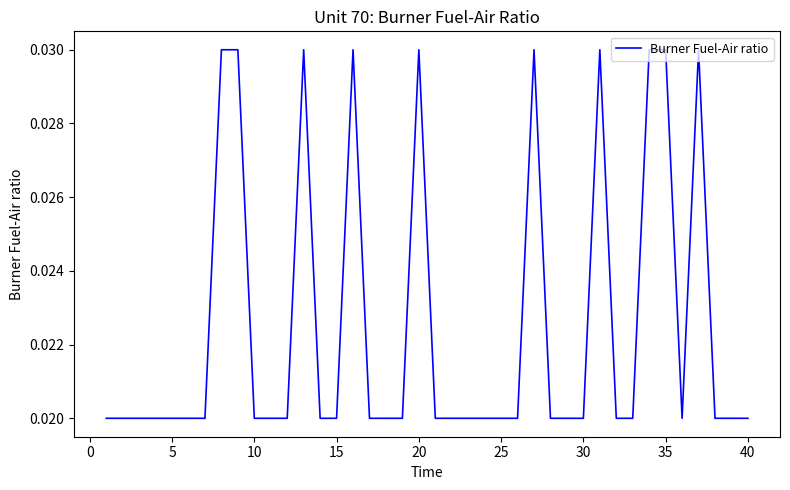

True or false: there are more than 0 points higher than both neighbors.

True